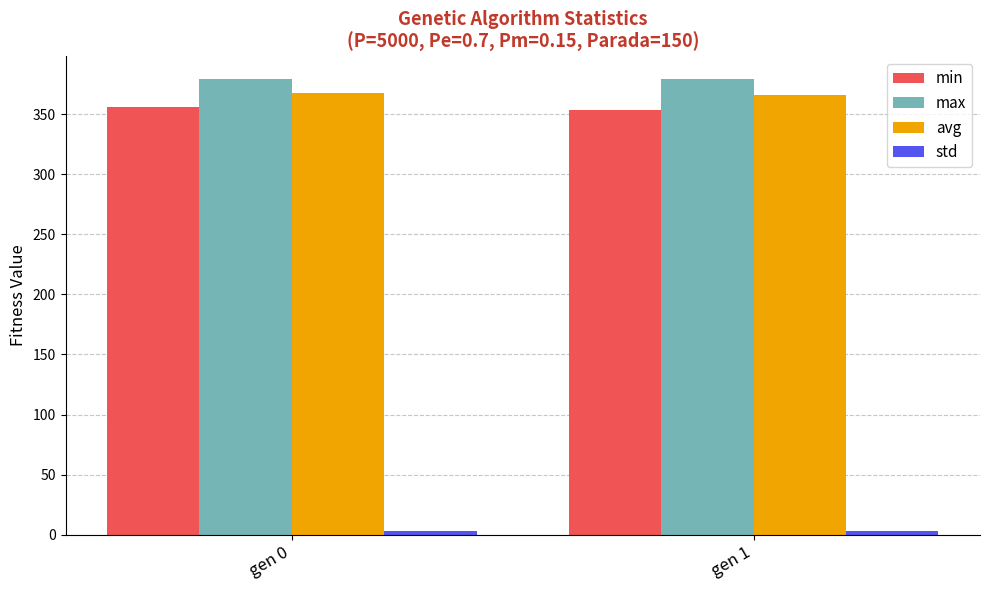

What is the sum of all avg values?

733.9